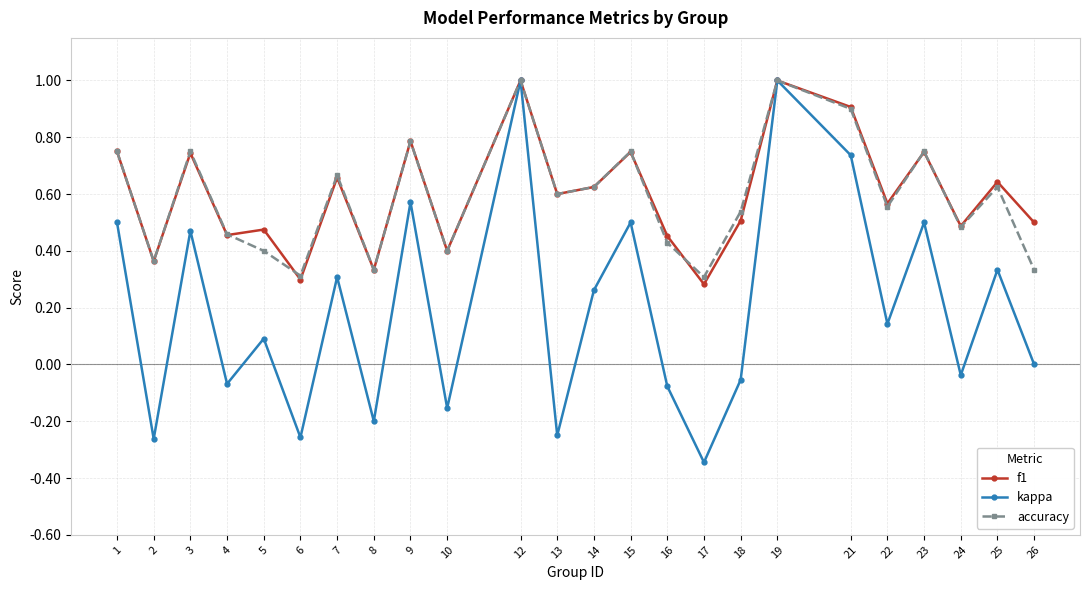

What is the maximum value for f1?

1.0